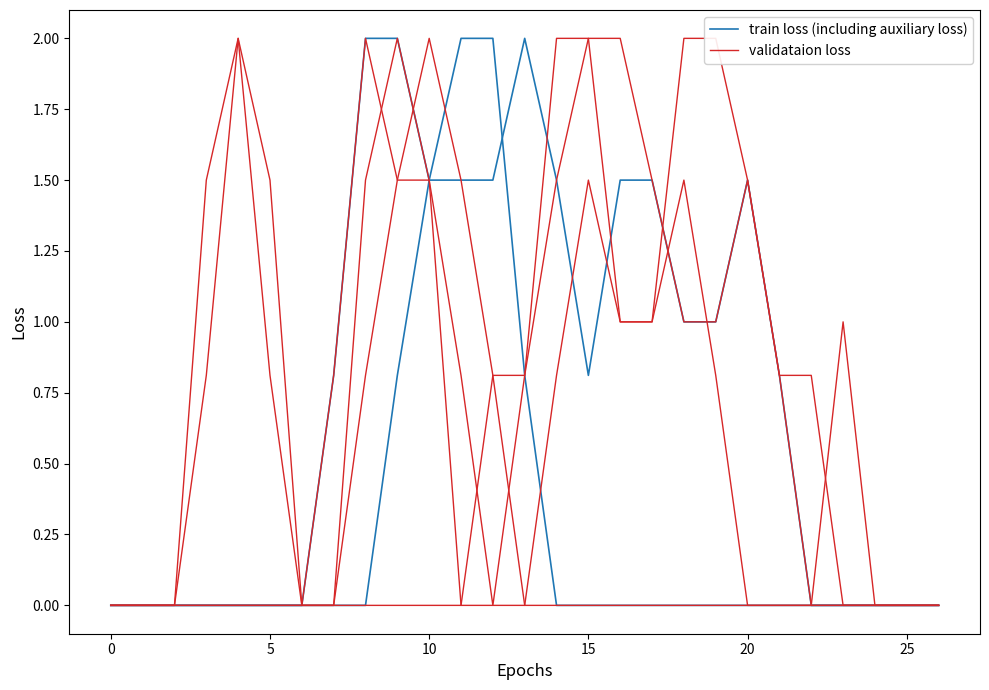

At which label is train loss (including auxiliary loss) closest to 1?

18